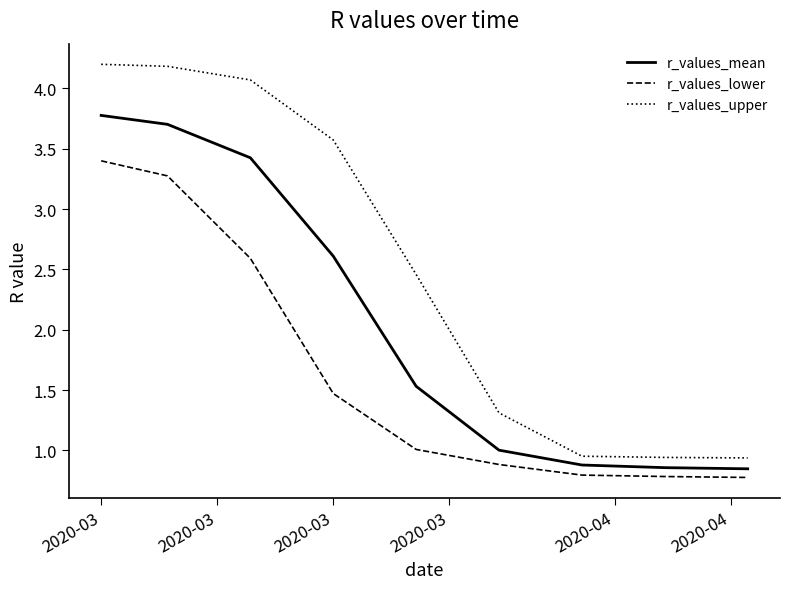

What is the difference between the maximum and minimum values in the r_values_upper series?

3.3